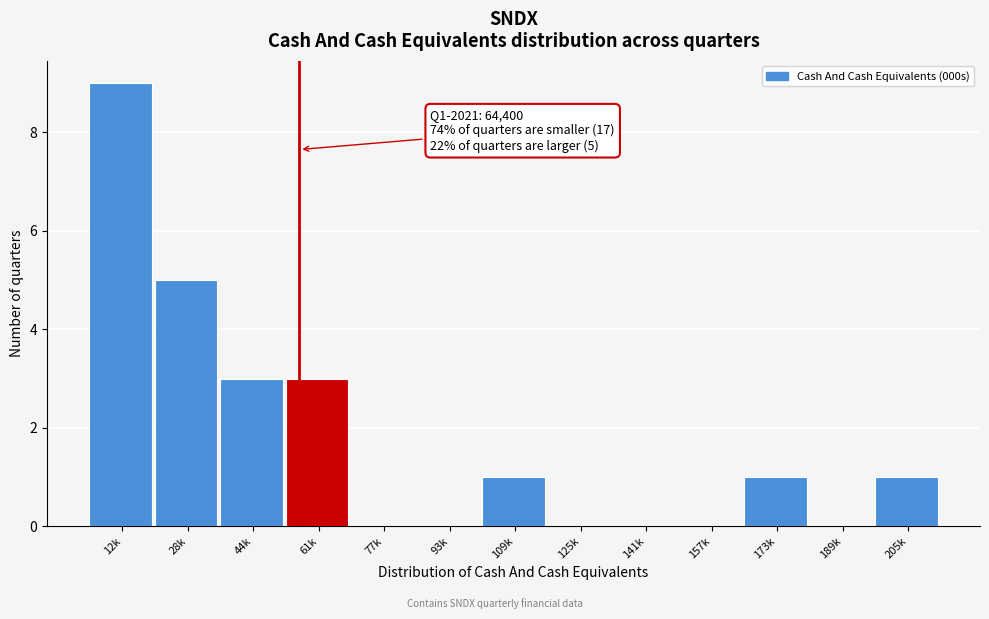

Reading left to right, transcribe all the data shown in this chart.

12k=9	28k=5	44k=3	61k=3	77k=0	93k=0	109k=1	125k=0	141k=0	157k=0	173k=1	189k=0	205k=1